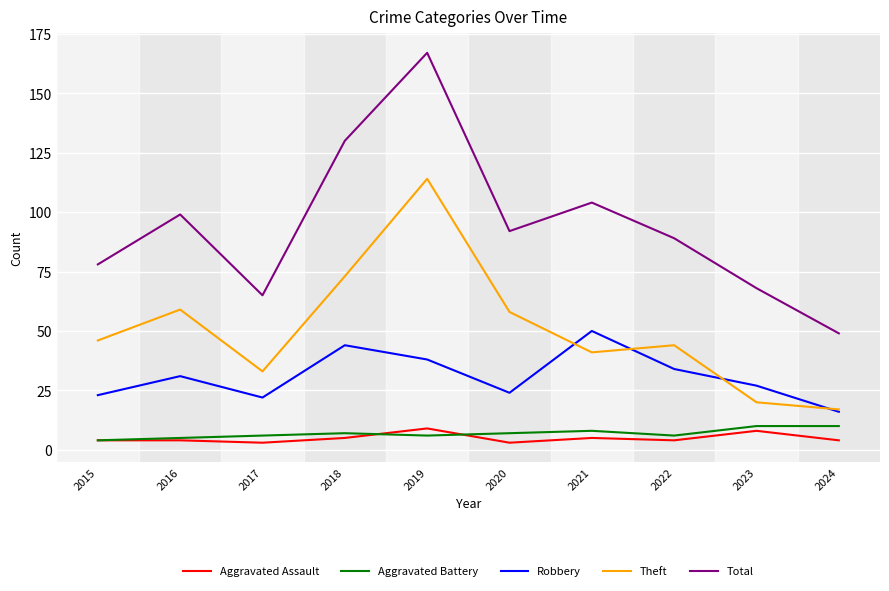

Between 2017 and 2019, which series saw the biggest shift?

Total